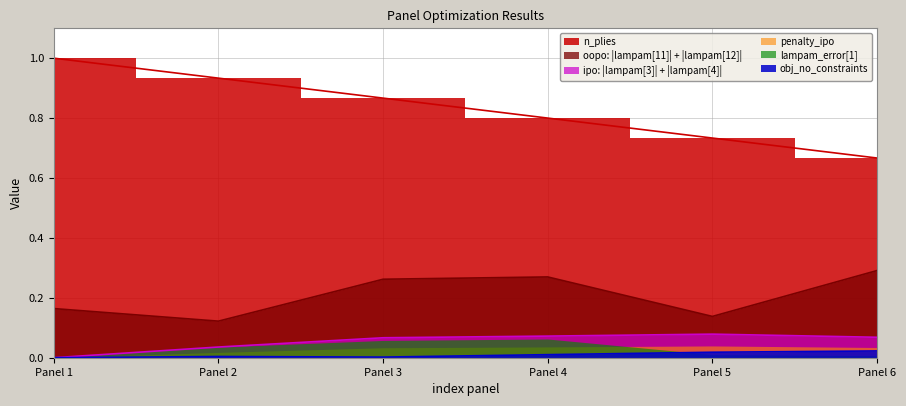

True or false: oopo: |lampam[11]| + |lampam[12]| and obj_no_constraints cross at least once.

False